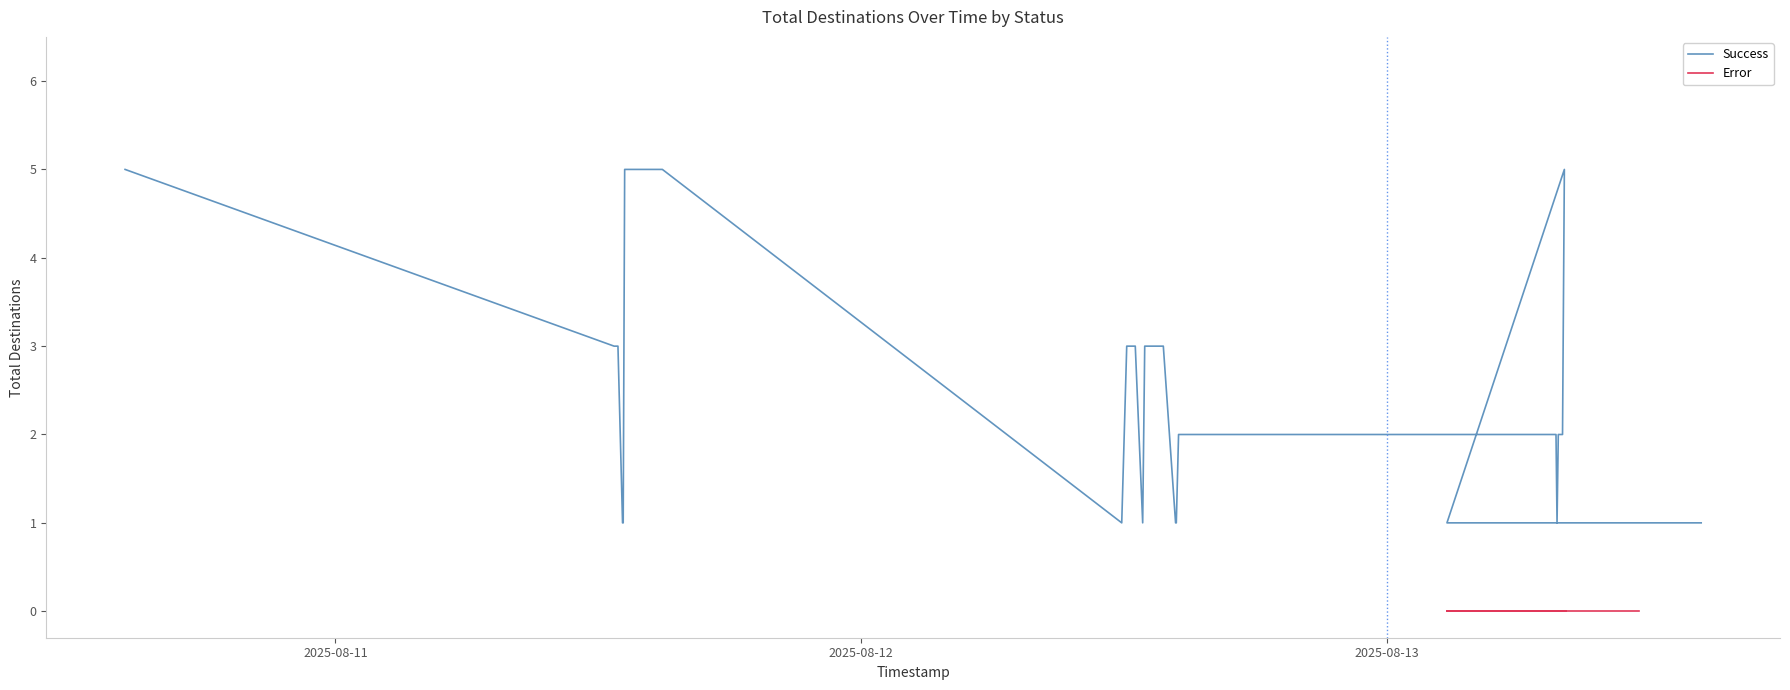

How many values are between 1 and 3?

27